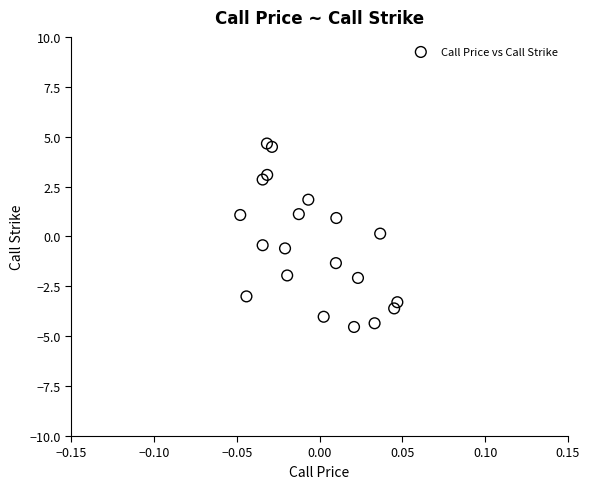

What is the range of Y values (max minus min)?

9.2